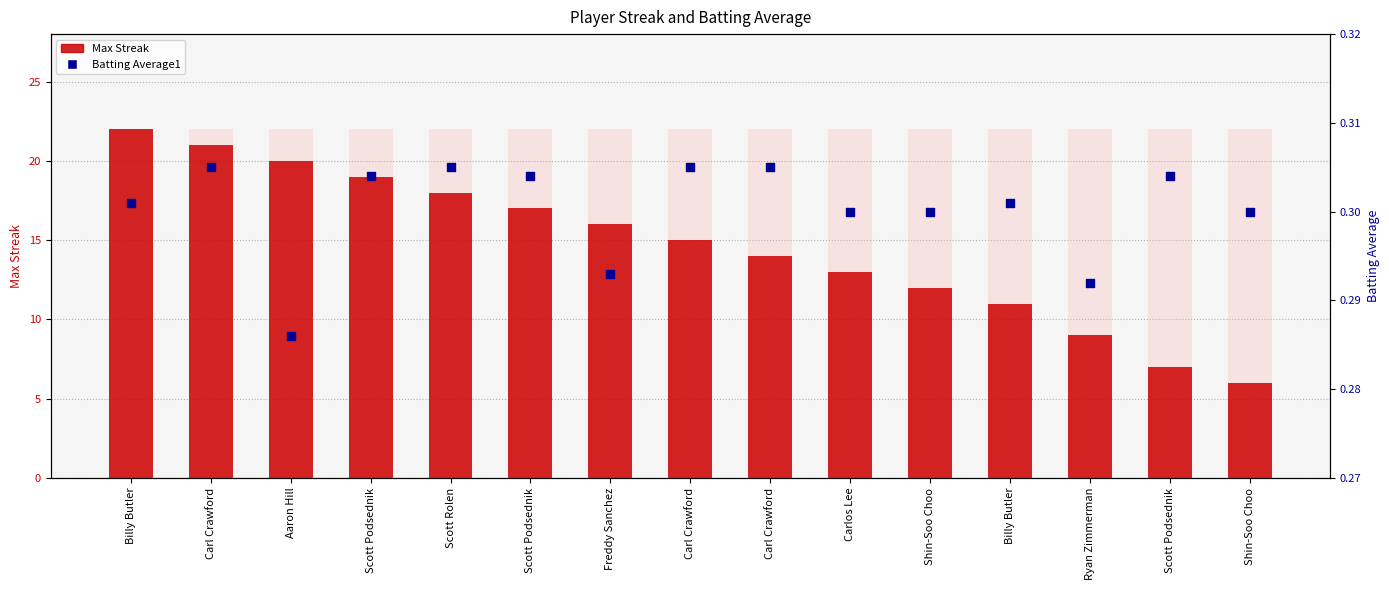

What is the total value across all series at Carlos Lee?

13.3